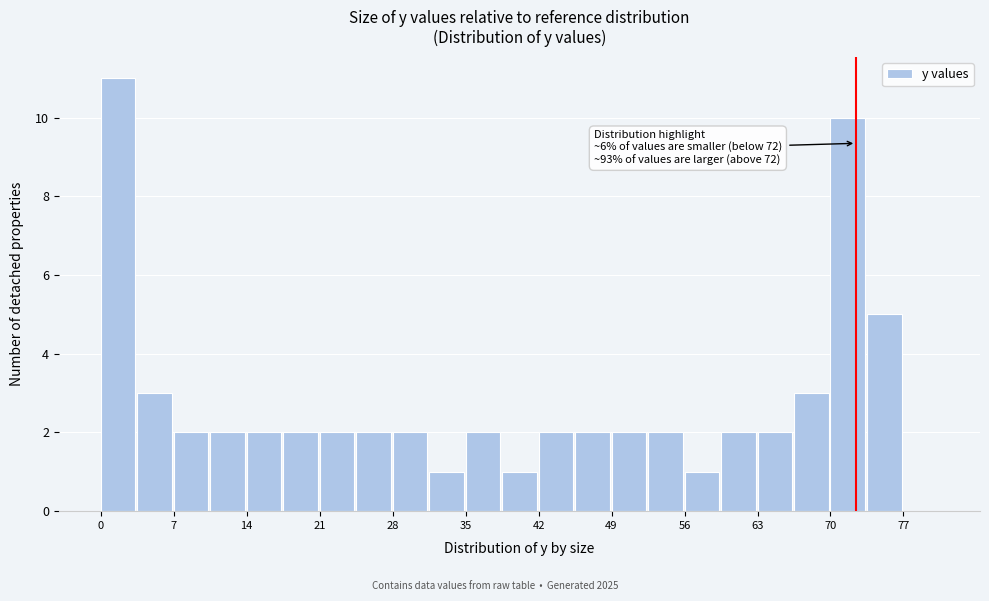

Read against the x-axis, roughly where is the centre of the tallest bar?

2